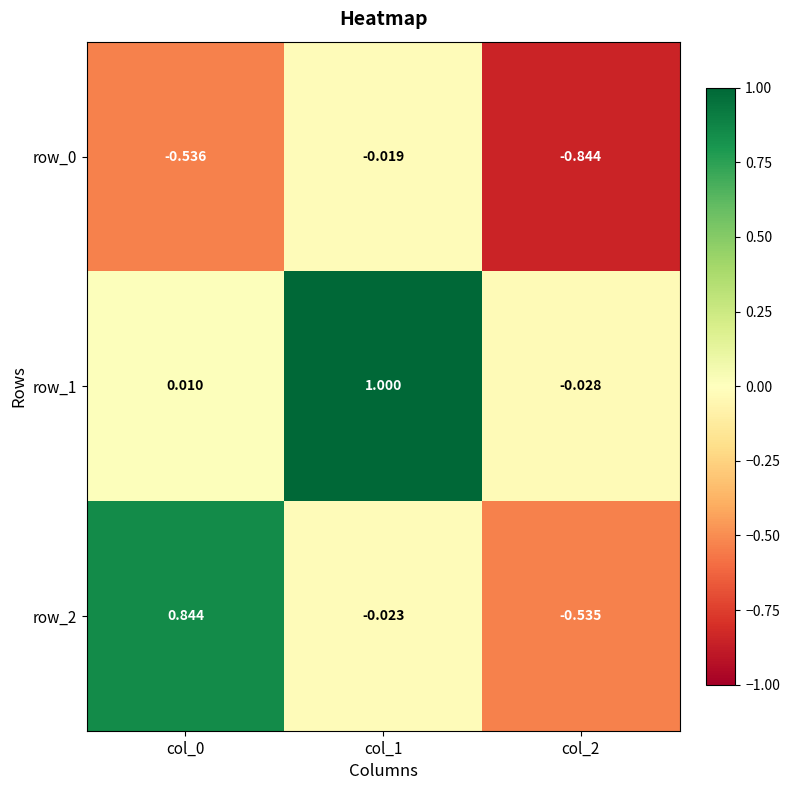

At how many categories does at least one series exceed 0?

2